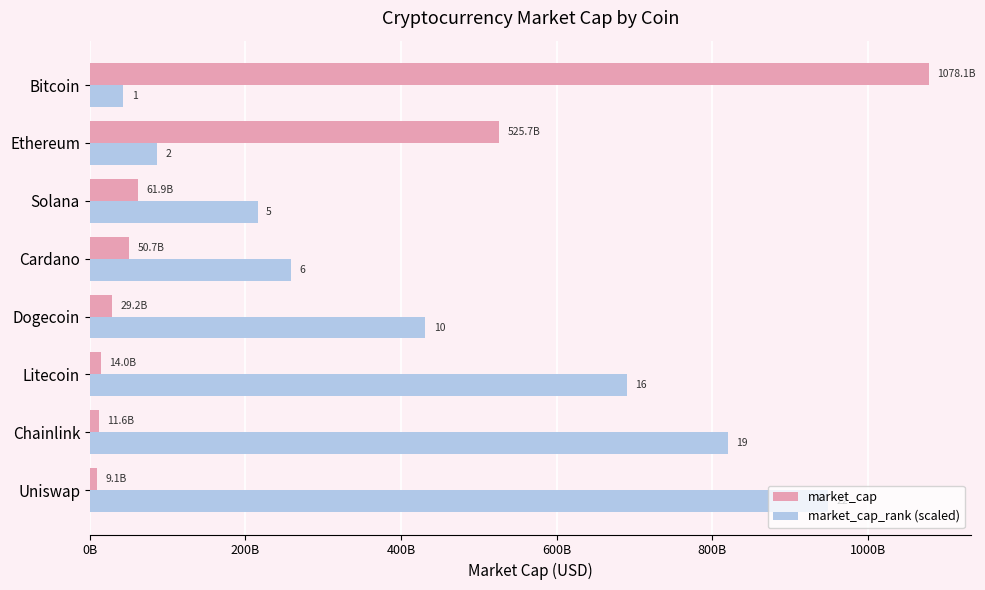

What are all the series names shown in the legend?

market_cap, market_cap_rank (scaled)